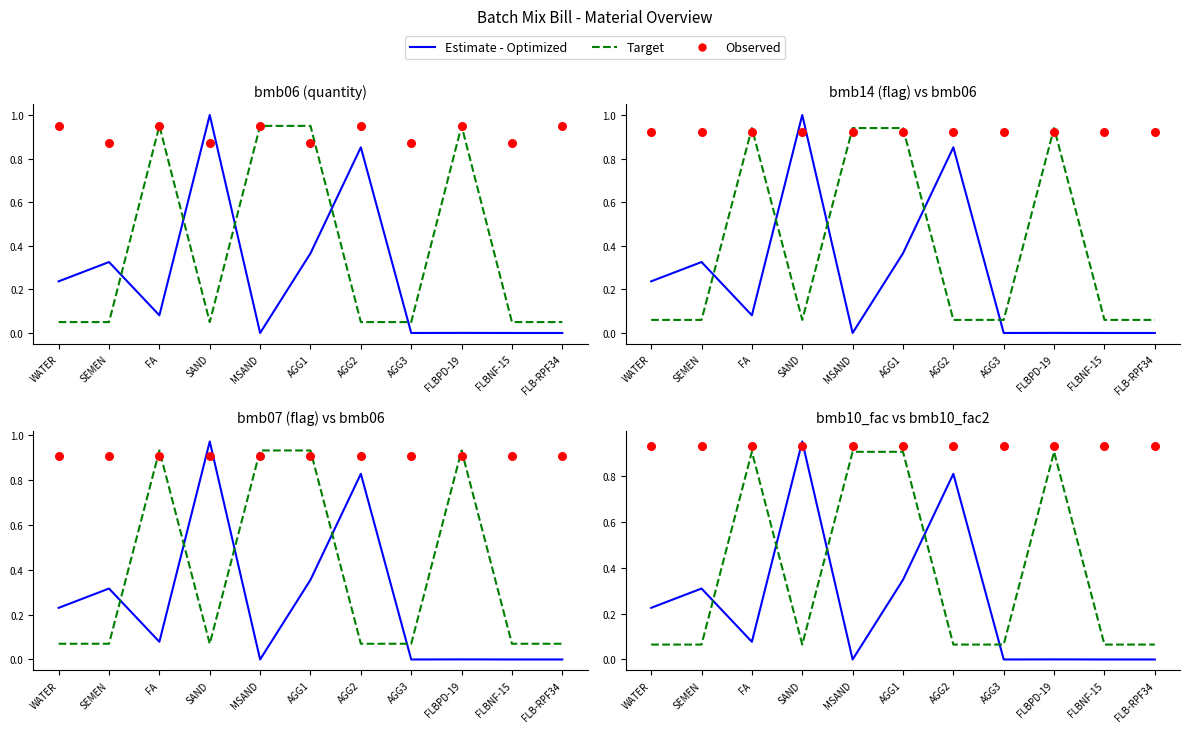

Is the value of Observed at WATER greater than the value of Estimate - Optimized at AGG2?

Yes